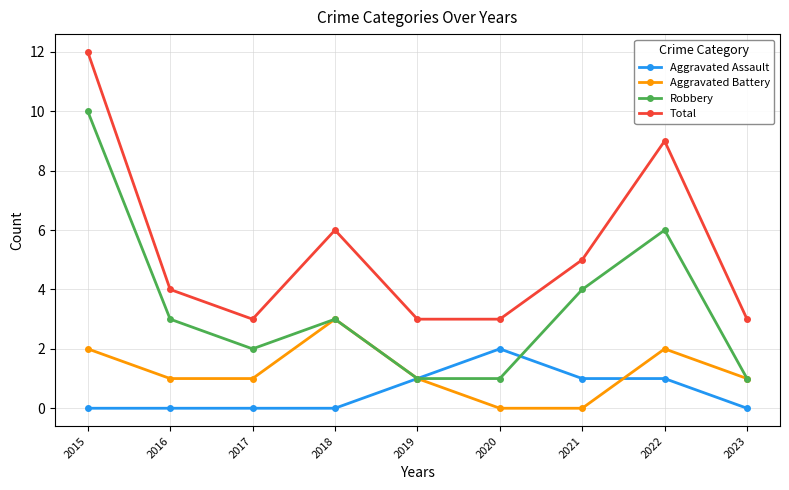

Is this an area chart (filled region under the line)?

No